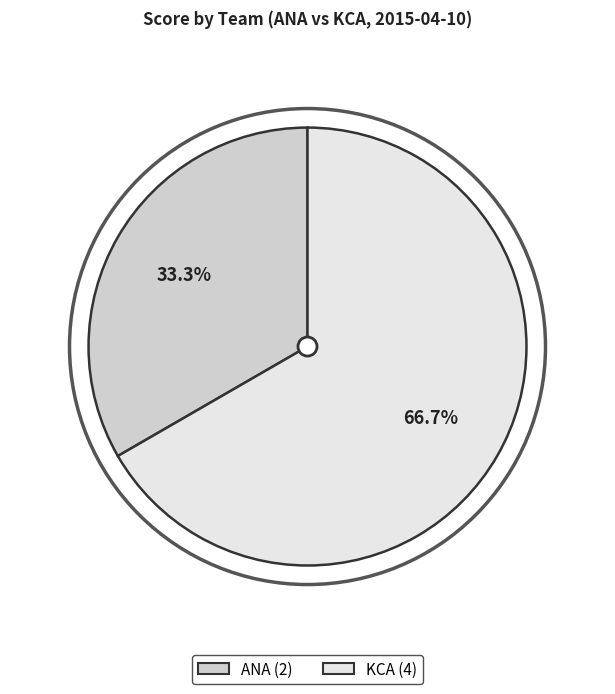

The ANA slice represents 33% of the pie. True or false?

True